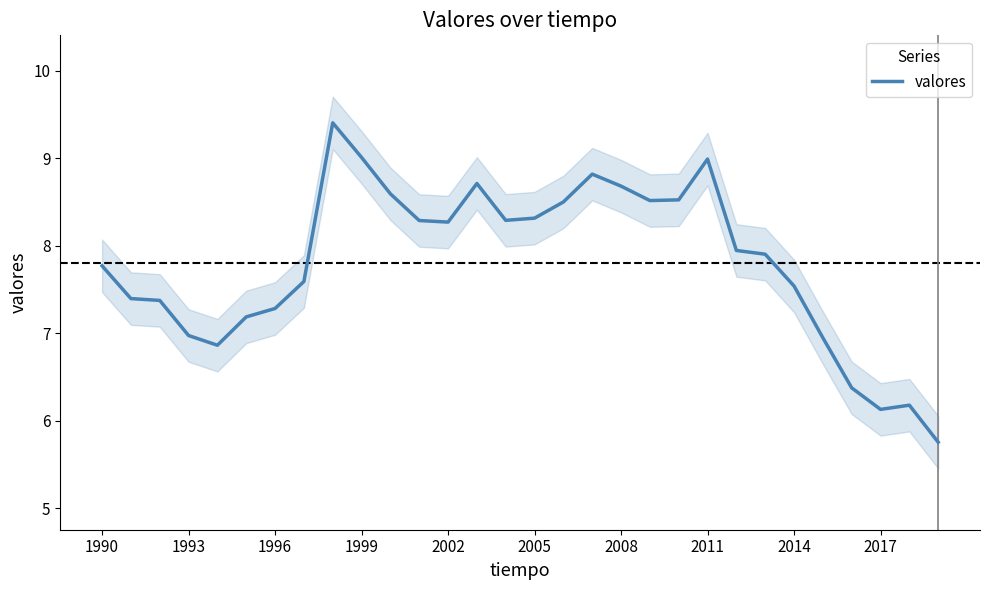

The chart shows a value of 7.8 at 1990. True or false?

True